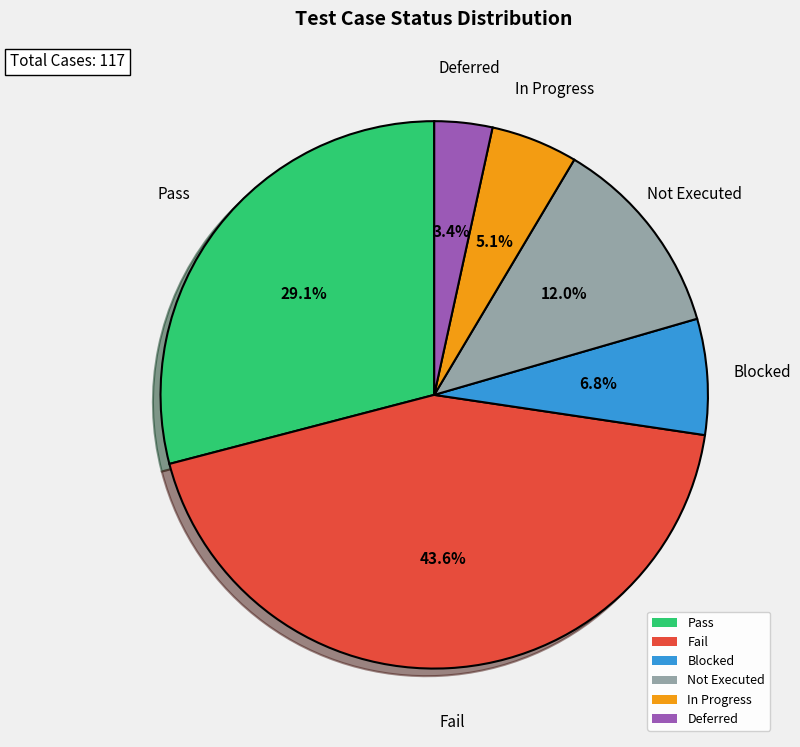

Rank the categories by value from highest to lowest.

Fail, Pass, Not Executed, Blocked, In Progress, Deferred